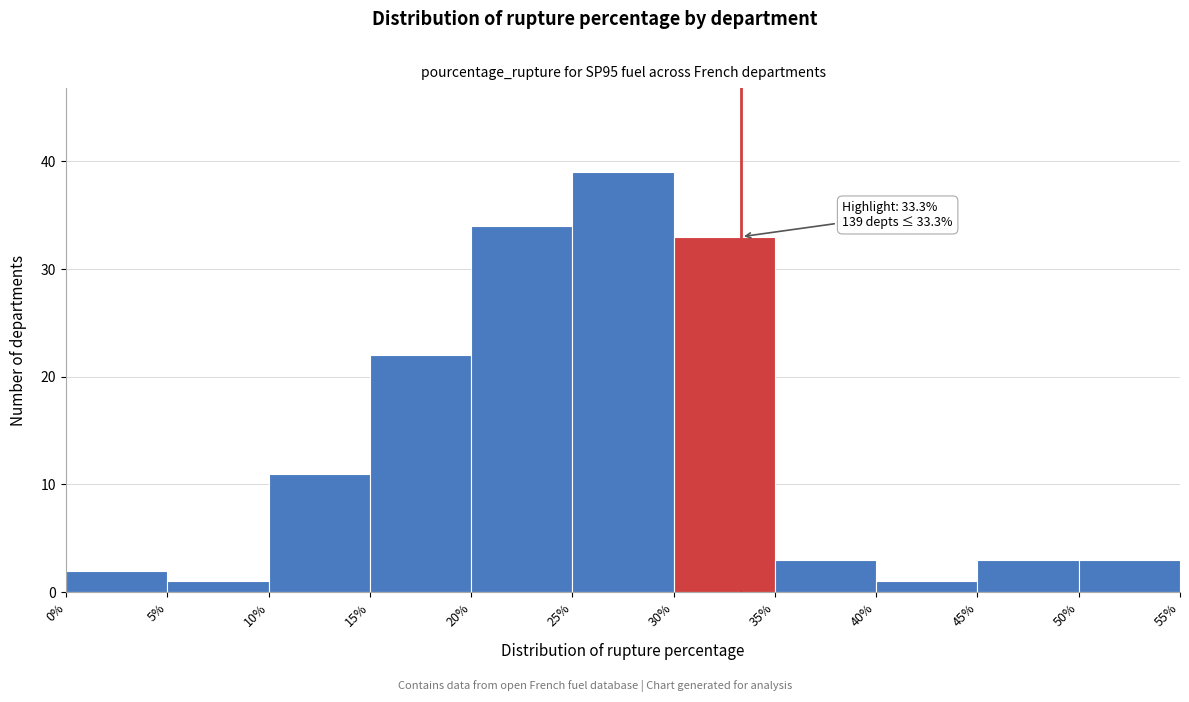

Which range on the x-axis has the tallest bar?

25% to 30%